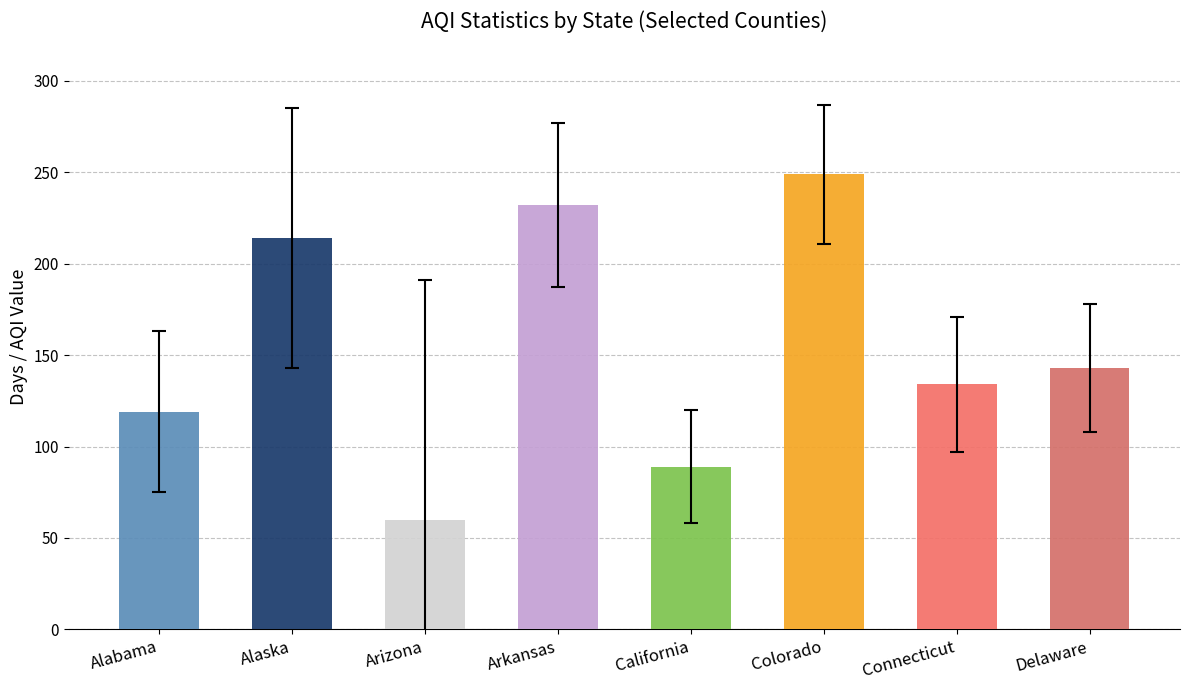

The value of good_days at Colorado is 345. True or false?

False